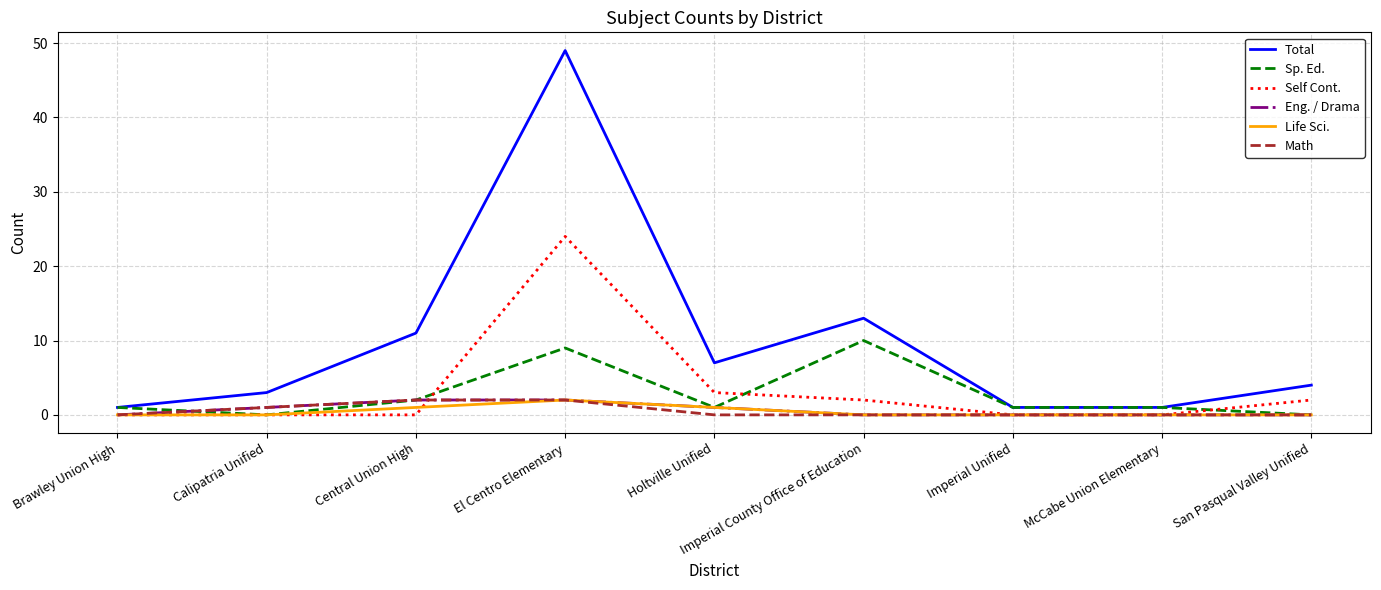

The value of Self Cont. at McCabe Union Elementary is 0. True or false?

True